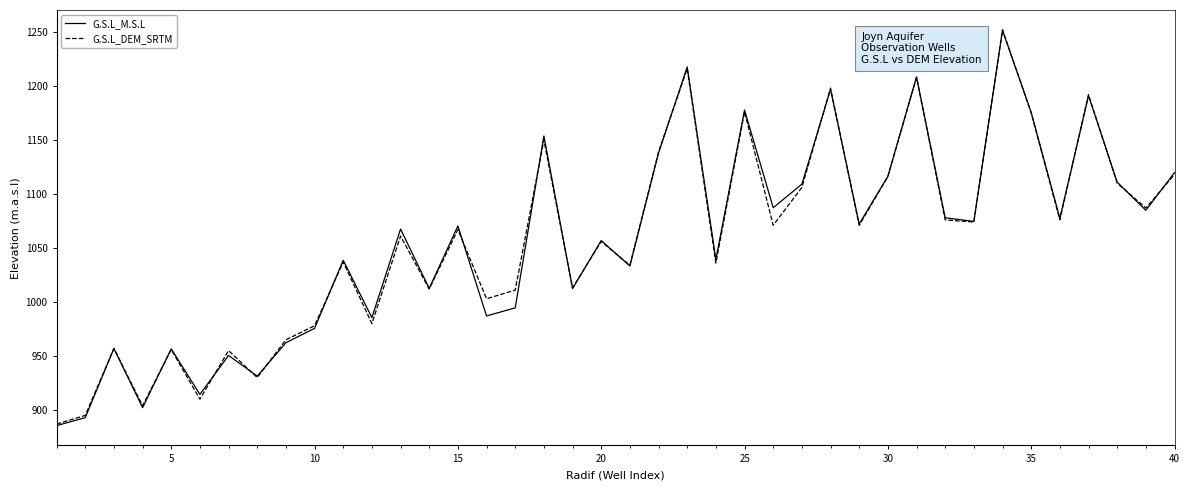

What is the smallest value displayed?

885.5